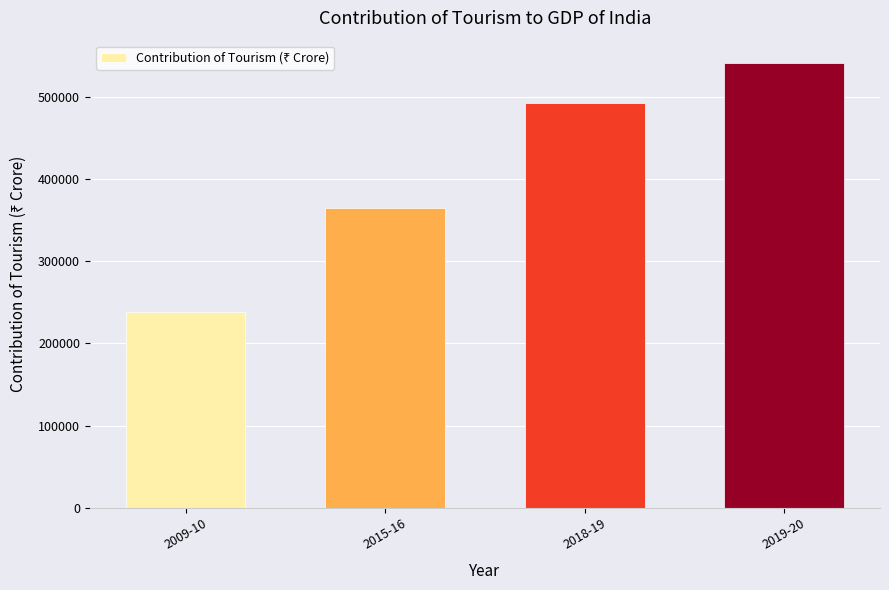

What is the label of the 4th bar from the right?

2009-10